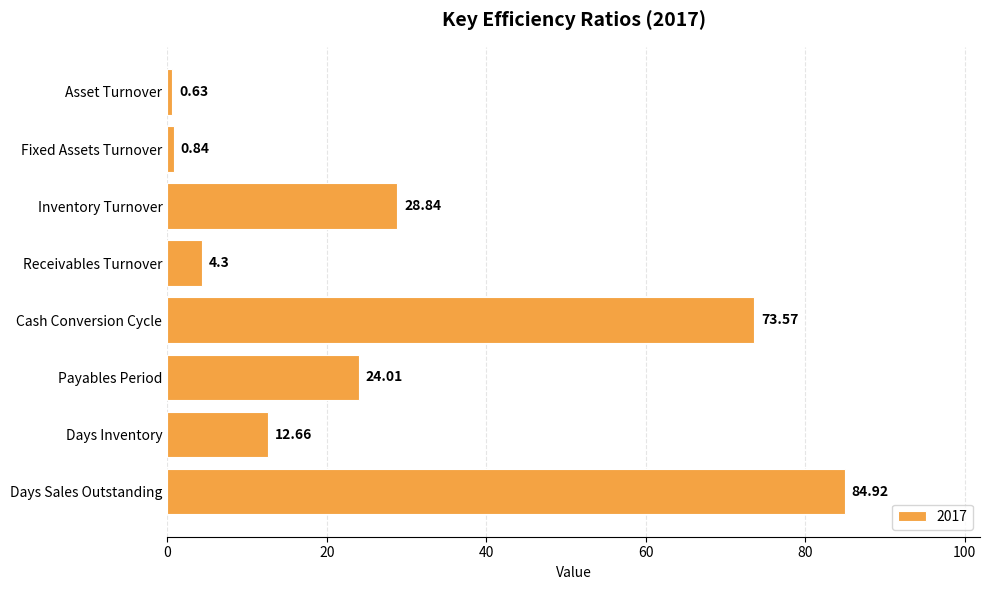

At which label is the value closest to 42?

Inventory Turnover